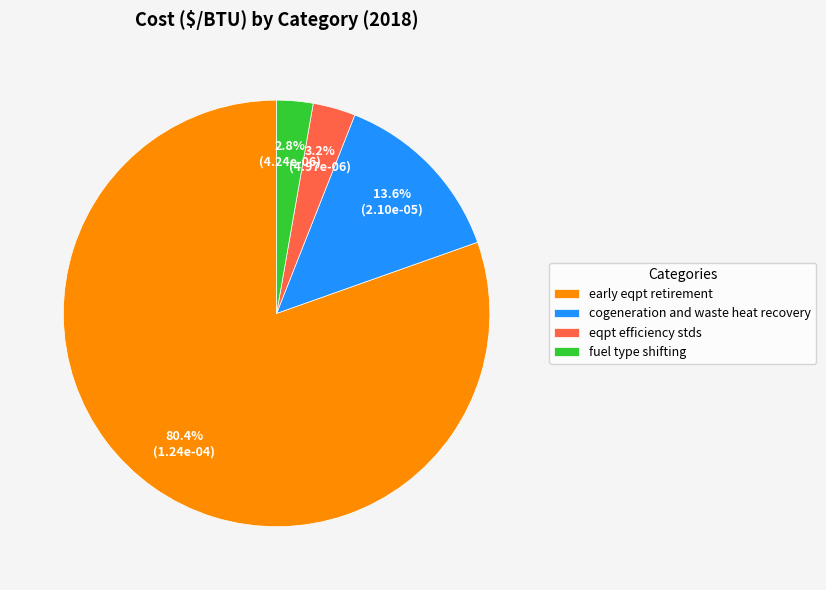

To the nearest percent, what is the difference between the largest and smallest slice percentages?

78%